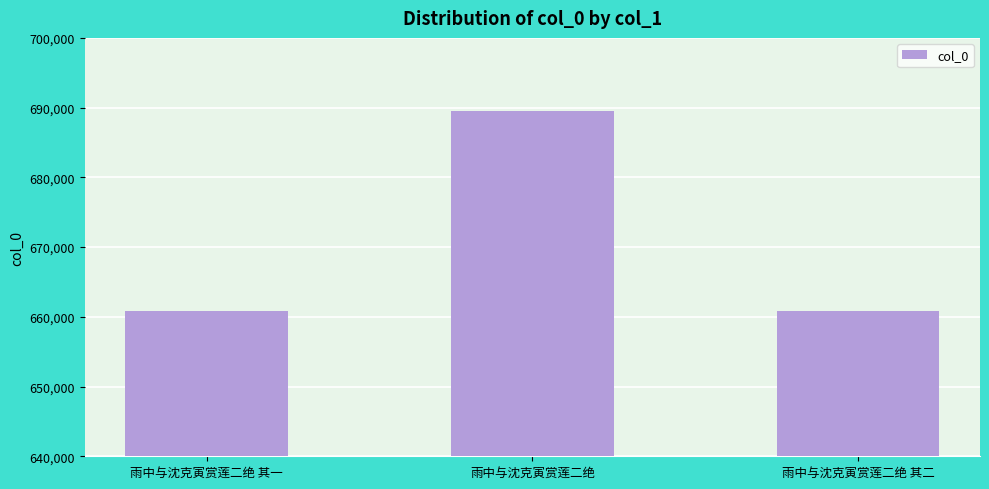

What is the ratio of the value at 雨中与沈克寅赏莲二绝 其一 to the value at 雨中与沈克寅赏莲二绝?

1.0